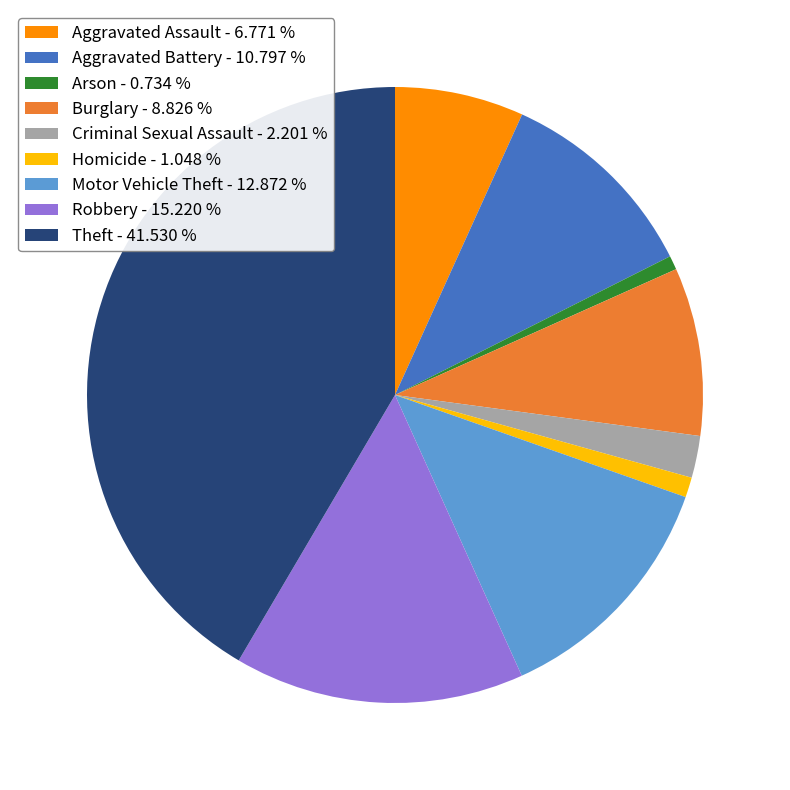

The Robbery slice represents 5% of the pie. True or false?

False